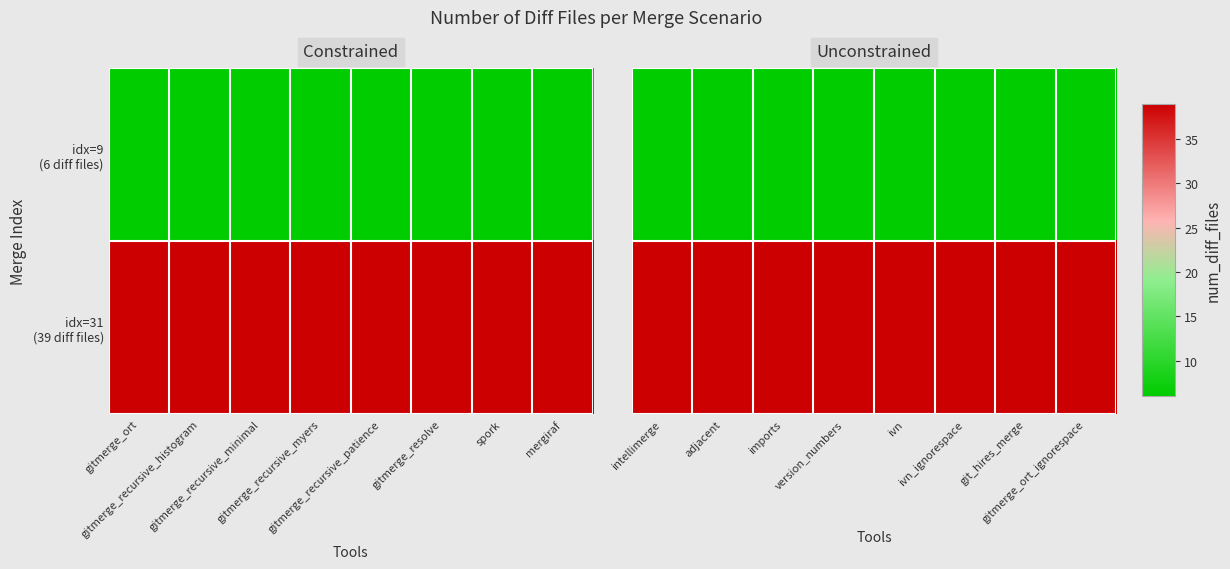

Rank the series by their maximum value, from highest to lowest.

idx=31 (39 diff files), idx=9 (6 diff files)